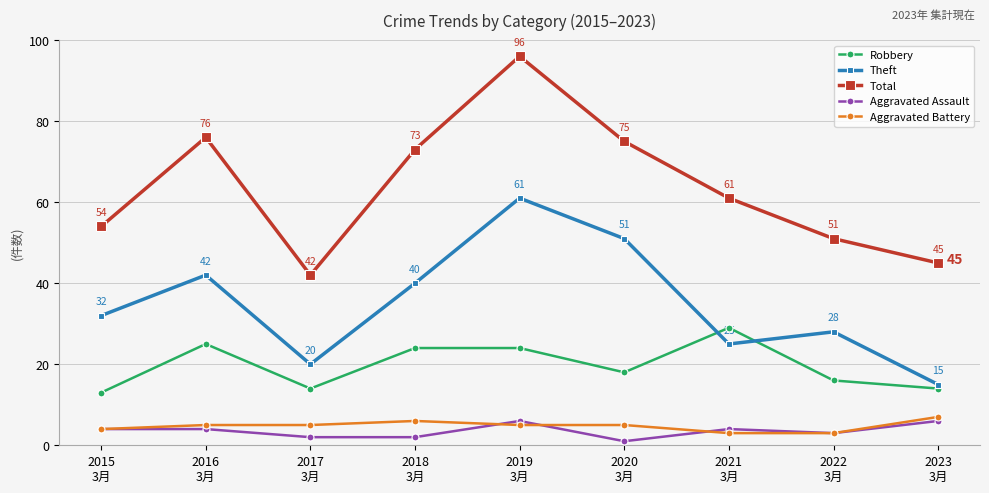

Which series has the largest total across all categories?

Total